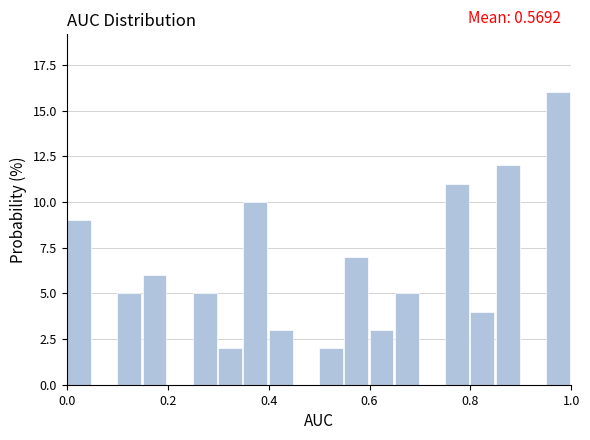

Read against the x-axis, roughly where is the centre of the tallest bar?

0.98